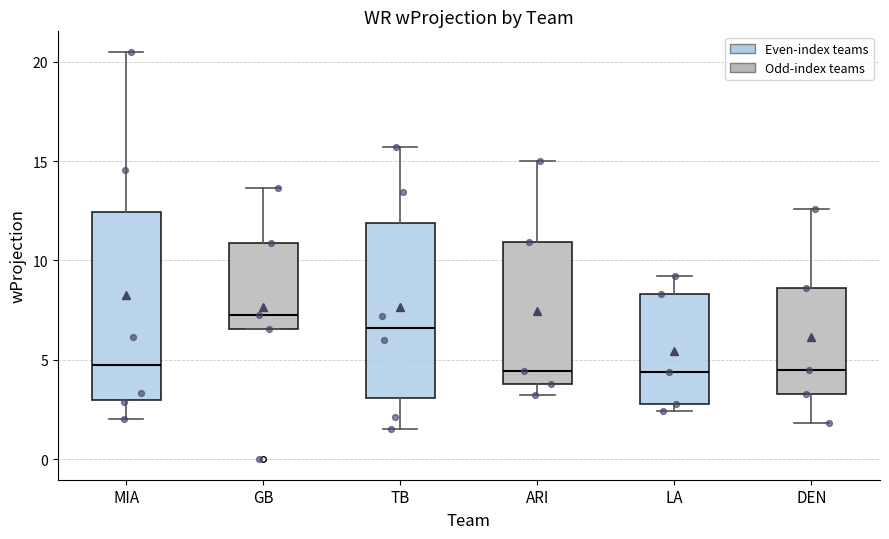

Reading left to right, read every box against the y-axis: the position of its median line, the range the box covers, and the ends of its whiskers. The values are not printed on the chart, so give them approximately, as read against the axis.

MIA: median 5.0, box 3.0 to 12.5, whiskers 2.0 to 20.5
GB: median 7.5, box 6.5 to 11.0, whiskers 6.5 to 13.5
TB: median 6.5, box 3.0 to 12.0, whiskers 1.5 to 15.5
ARI: median 4.5, box 4.0 to 11.0, whiskers 3.0 to 15.0
LA: median 4.5, box 3.0 to 8.5, whiskers 2.5 to 9.0
DEN: median 4.5, box 3.5 to 8.5, whiskers 2.0 to 12.5